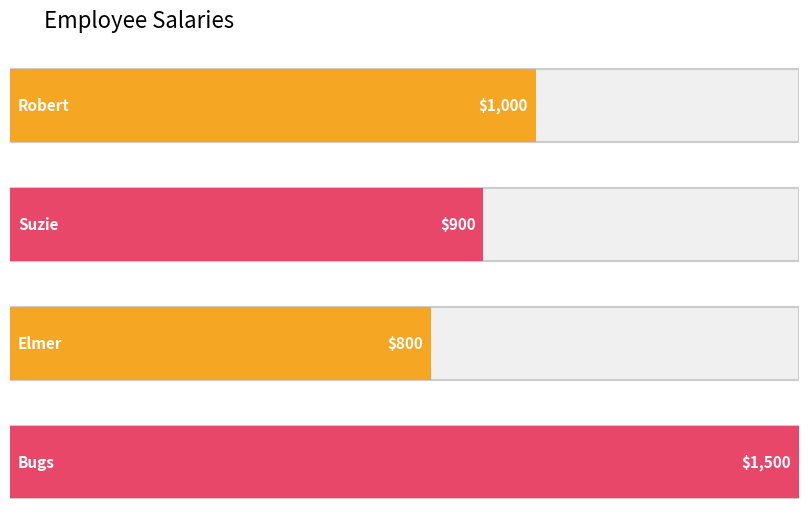

What is the sum of the values at Suzie and Robert?

1900